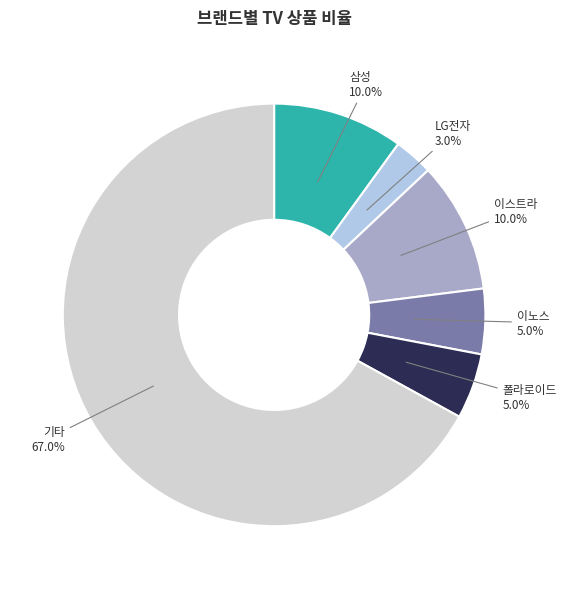

Is there a majority slice in this chart?

Yes